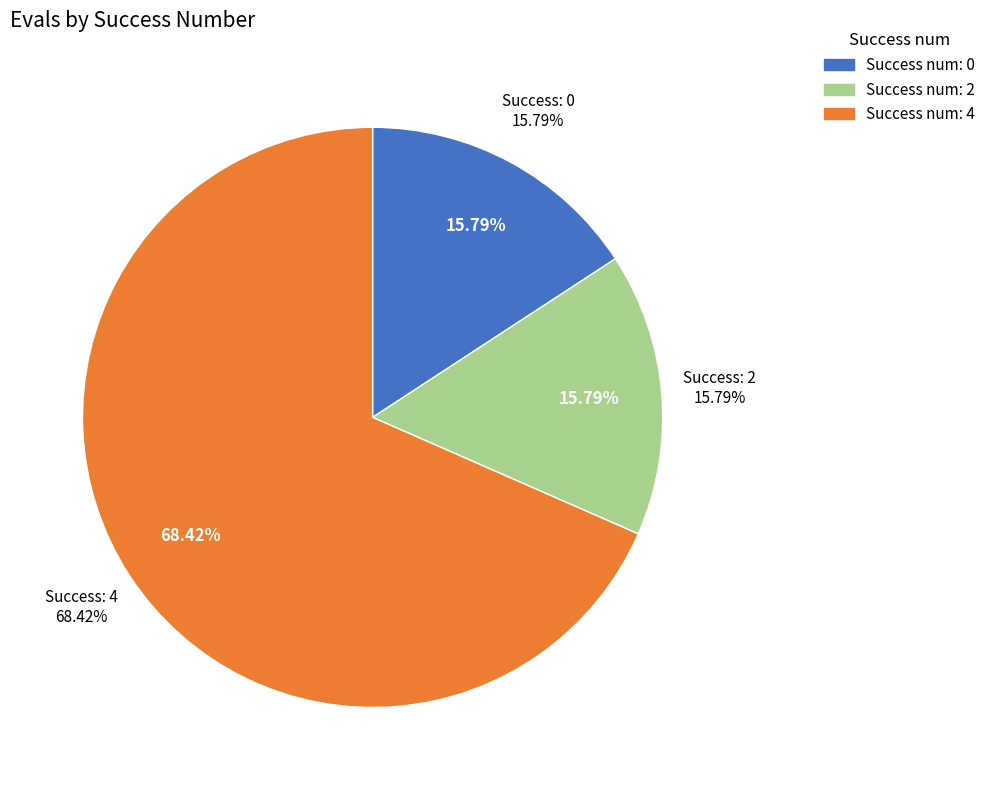

Which slice is the largest?

4